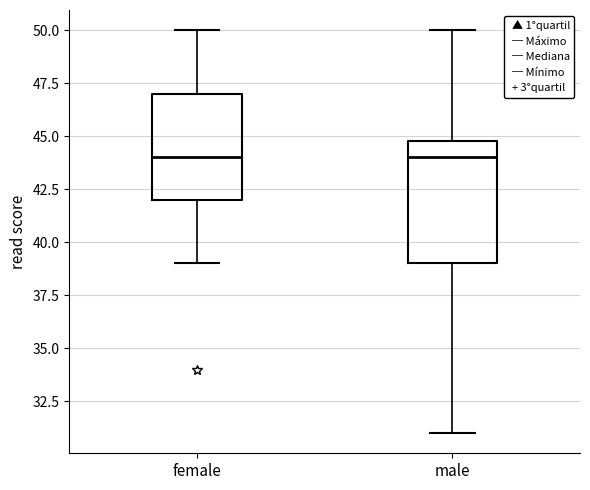

Comparing the boxes themselves (not the whiskers), which one is the tallest?

male